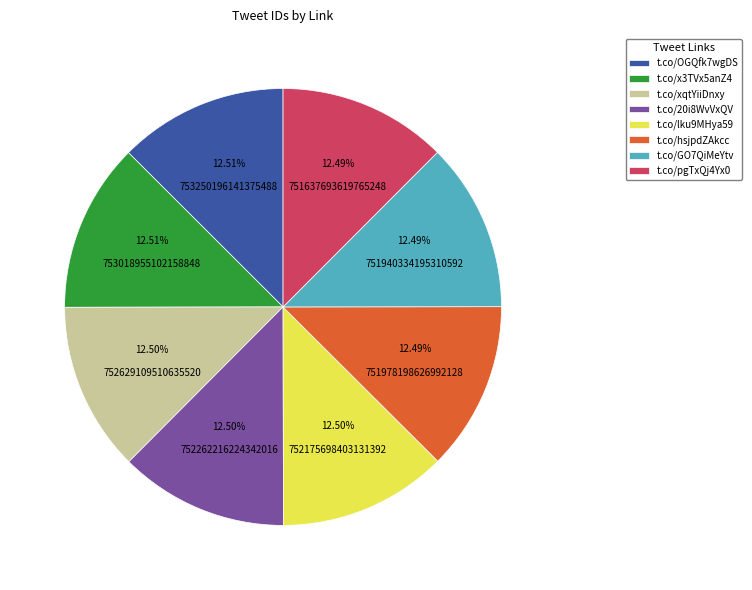

How much of the chart is everything except t.co/GO7QiMeYtv?

87.5%